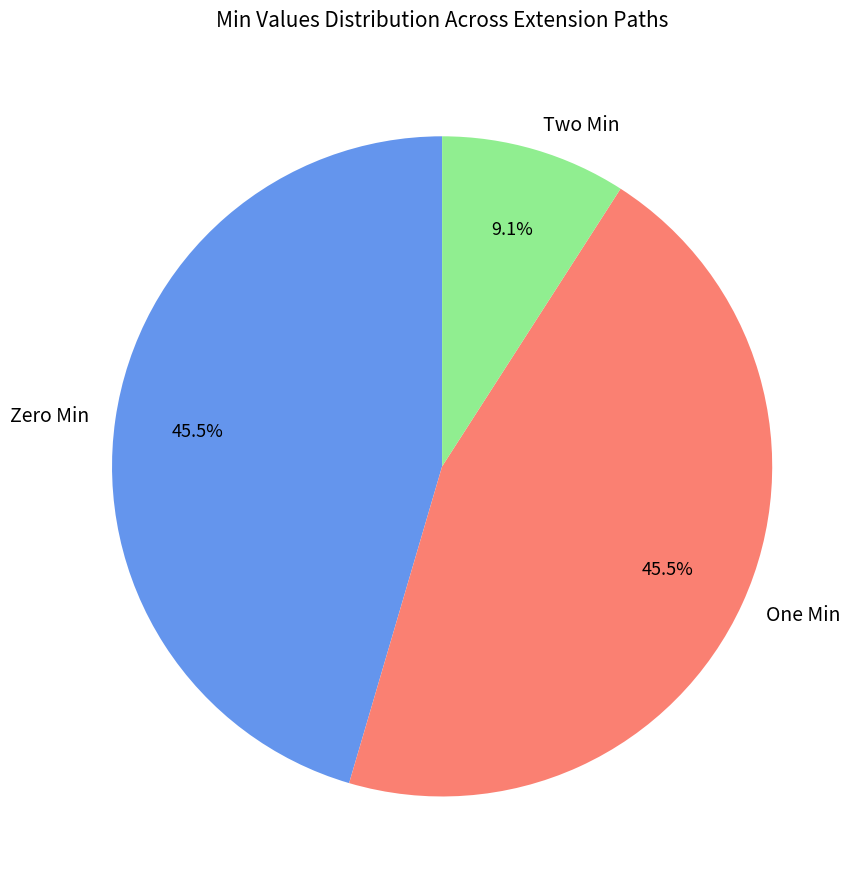

Is there any slice that represents more than half of the pie?

No